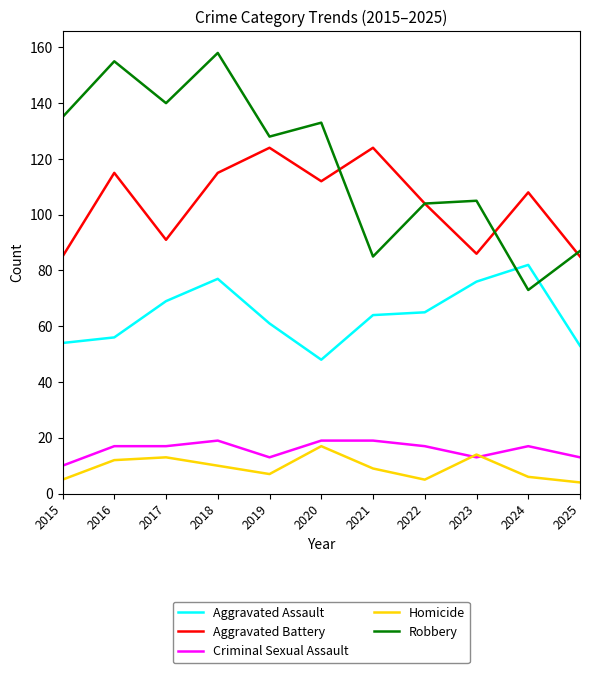

How many interior local peaks does the Homicide series have?

3